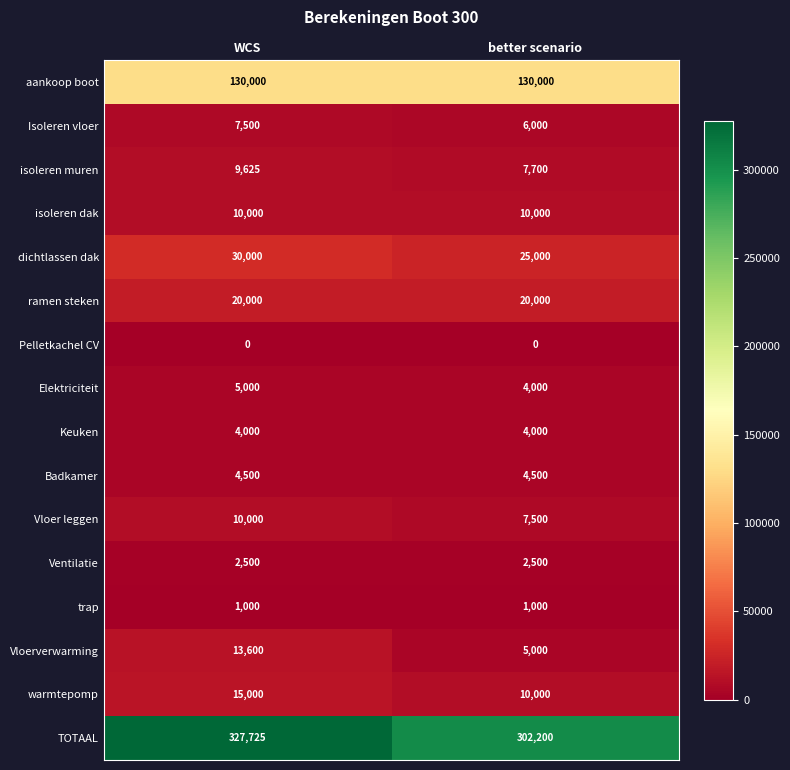

What is the total value across all series at better scenario?

539400